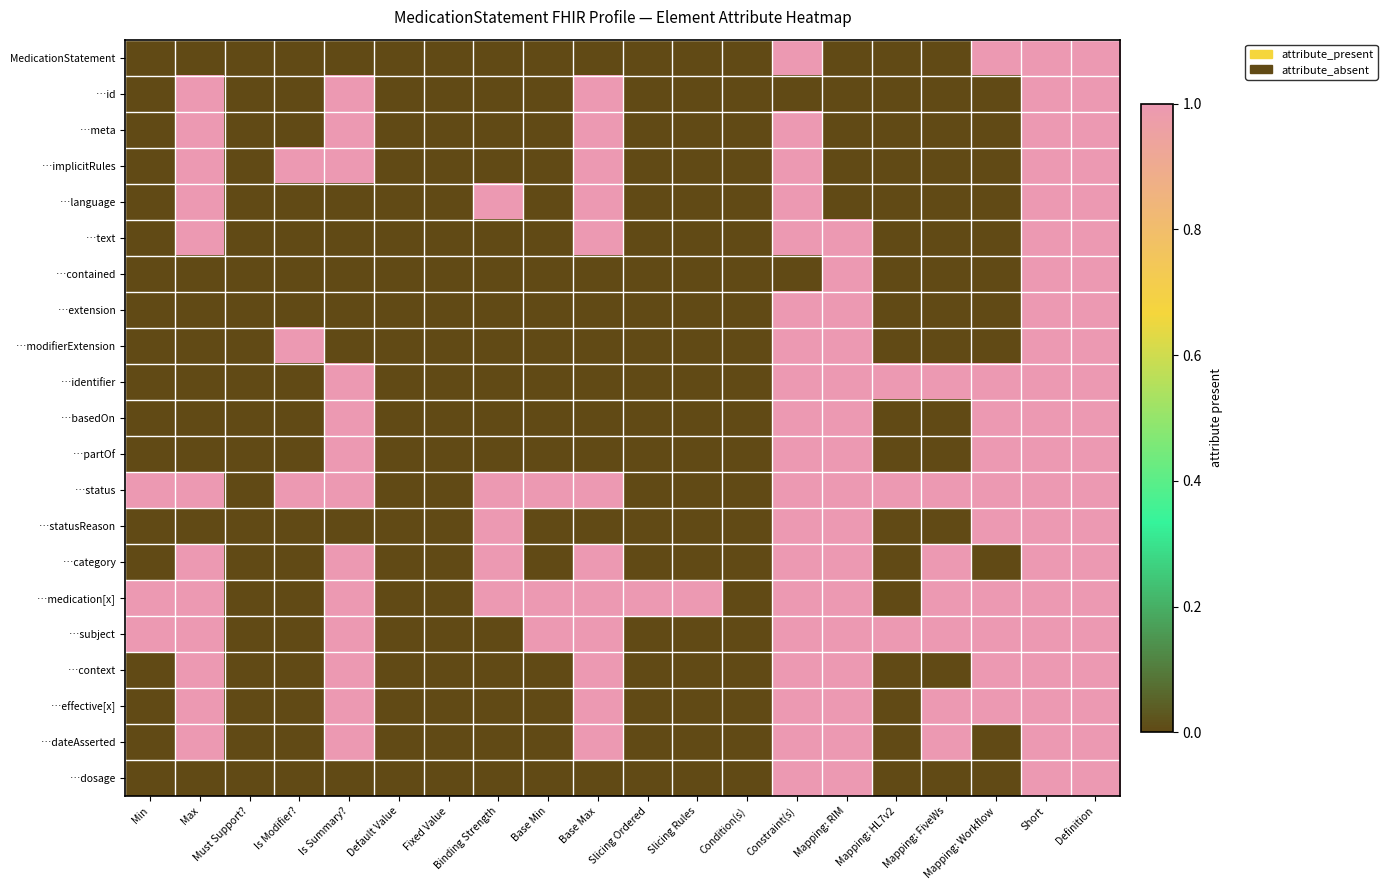

Rank the series by their maximum value, from lowest to highest.

MedicationStatement, …id, …meta, …implicitRules, …language, …text, …contained, …extension, …modifierExtension, …identifier, …basedOn, …partOf, …status, …statusReason, …category, …medication[x], …subject, …context, …effective[x], …dateAsserted, …dosage